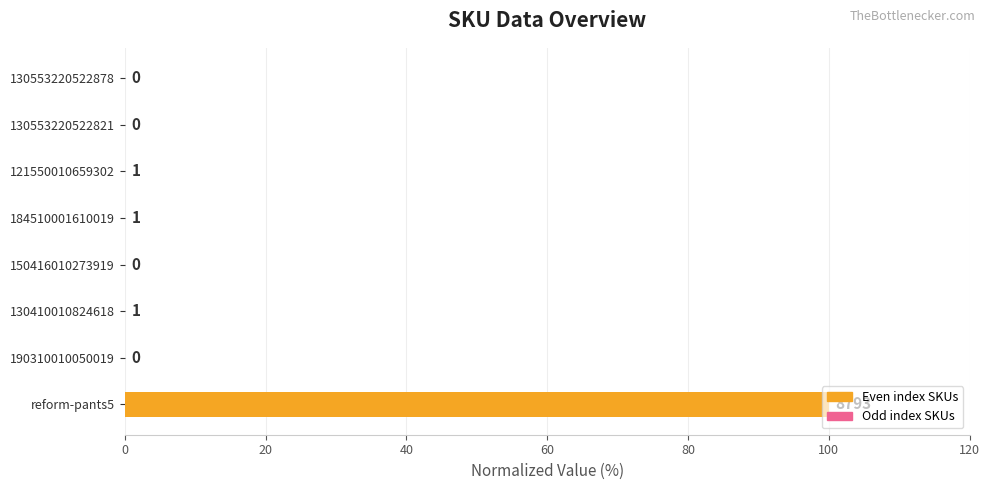

True or false: the data shows 0.0 at 184510001610019.

True